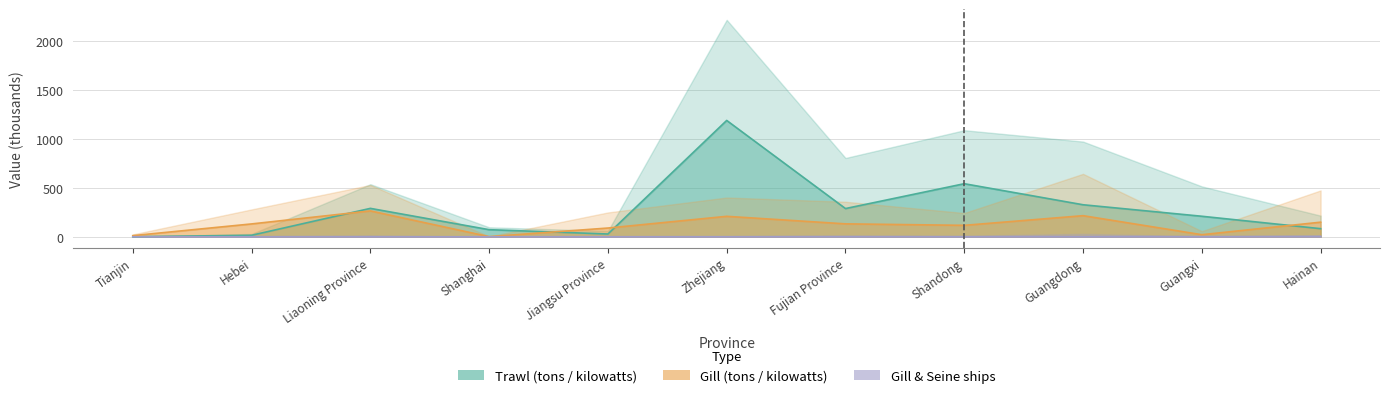

How many interior local valleys does the trawl_tons series have?

2